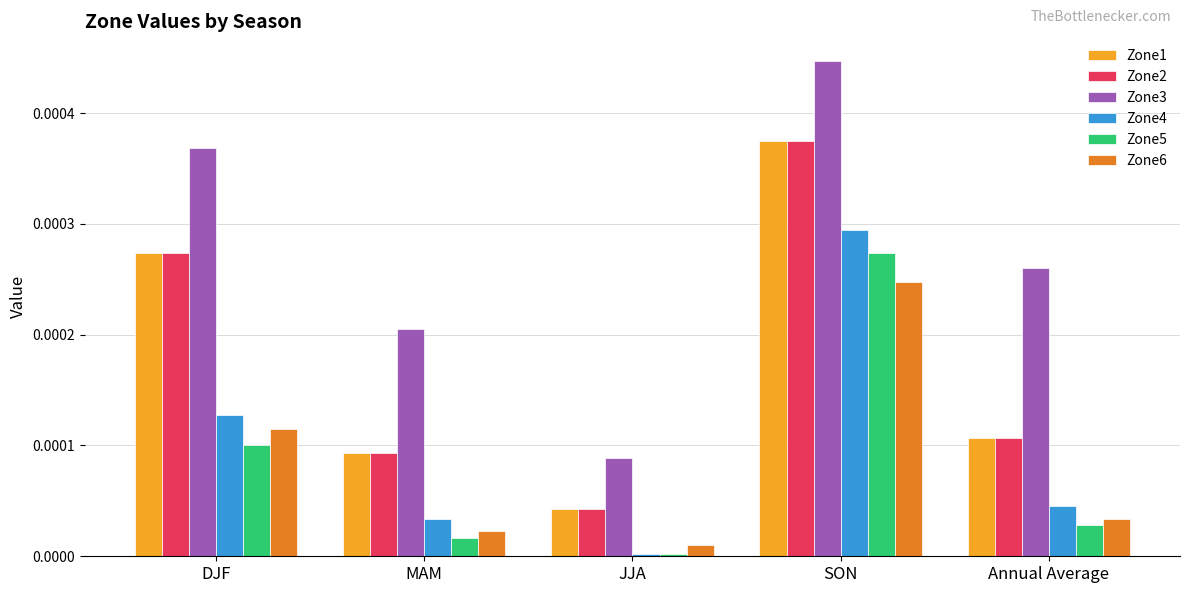

Rank the categories by Zone5 value from highest to lowest.

SON, DJF, Annual Average, MAM, JJA